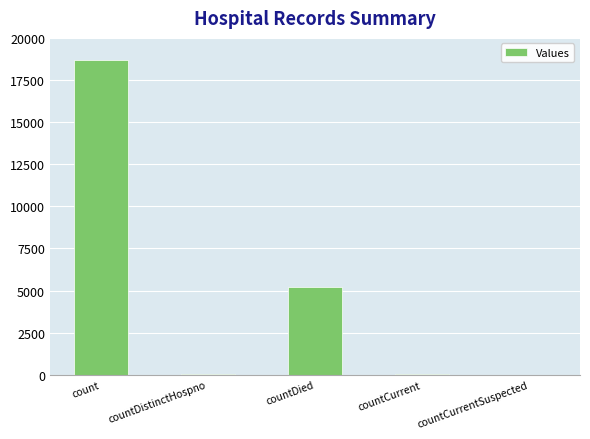

What is the sum of all values?

23968